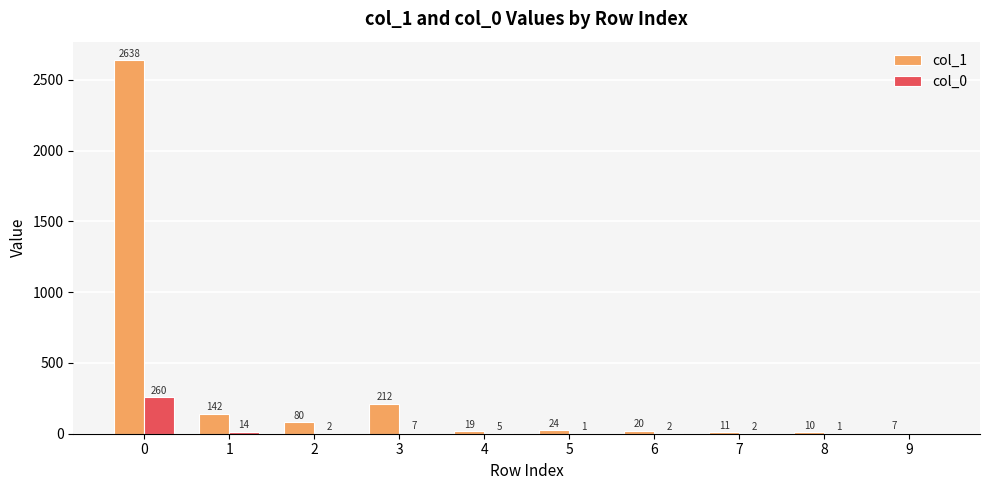

Reading left to right, list all the values displayed in this chart.

col_1: 0=2638	1=142	2=80	3=212	4=19	5=24	6=20	7=11	8=10	9=7
col_0: 0=260	1=14	2=2	3=7	4=5	5=1	6=2	7=2	8=1	9=0